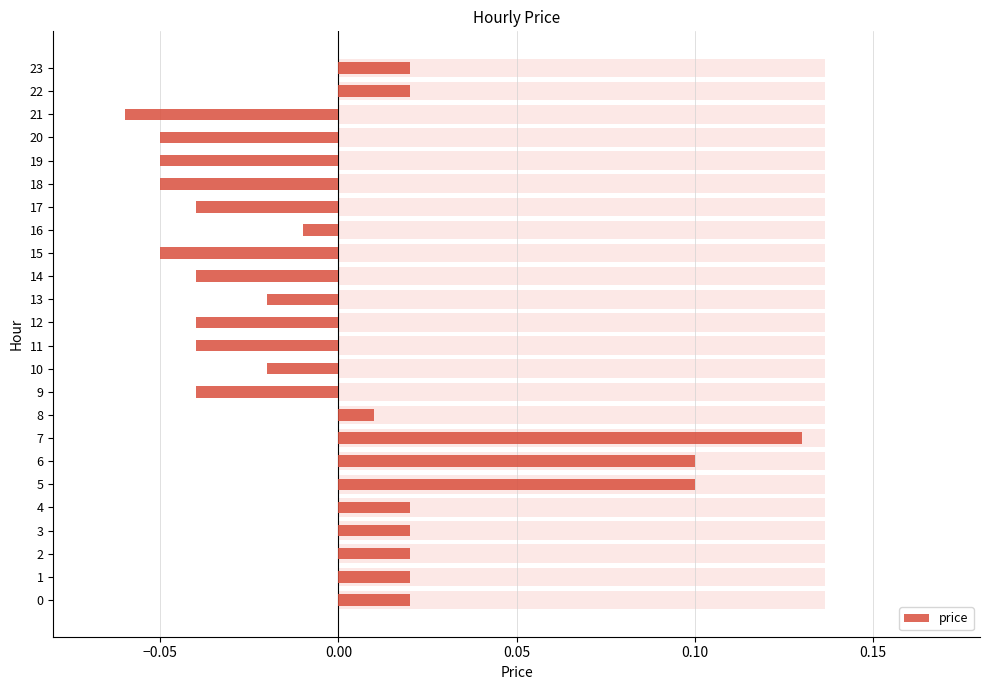

Are the bars grouped side by side (vs. stacked)?

No